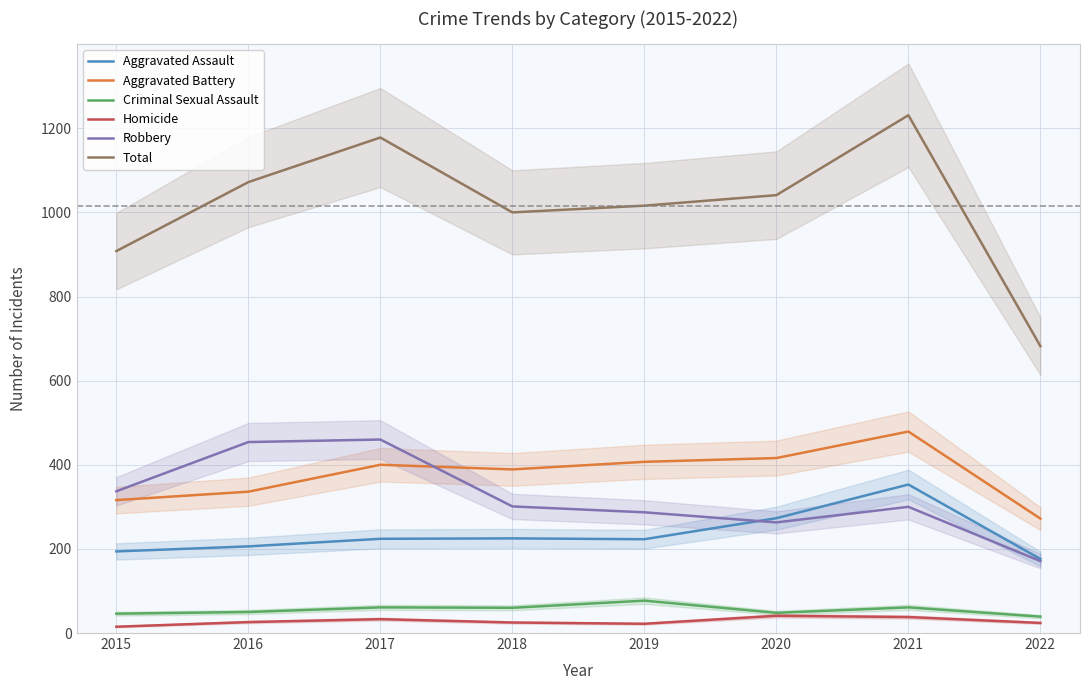

What is the sum of the Criminal Sexual Assault values at 2022 and 2016?

89